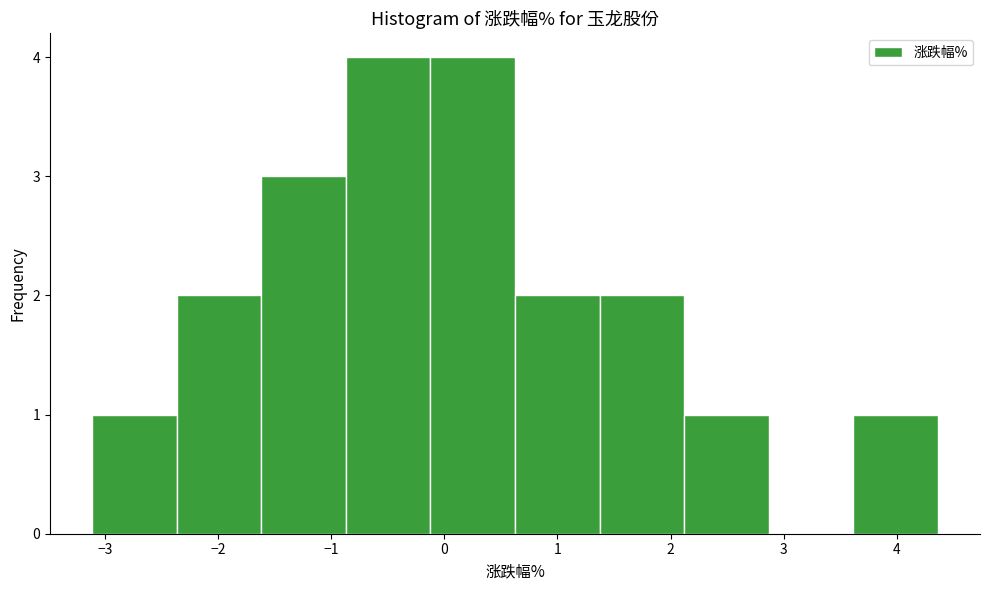

Reading left to right, list every bar in this chart as the range it spans on the x-axis followed by its height. Neither the bar edges nor the heights are printed on the chart, so give them approximately, as read against the axes.

-3.1 to -2.4: 1
-2.4 to -1.6: 2
-1.6 to -0.9: 3
-0.9 to -0.1: 4
-0.1 to 0.6: 4
0.6 to 1.4: 2
1.4 to 2.1: 2
2.1 to 2.9: 1
2.9 to 3.6: 0
3.6 to 4.4: 1